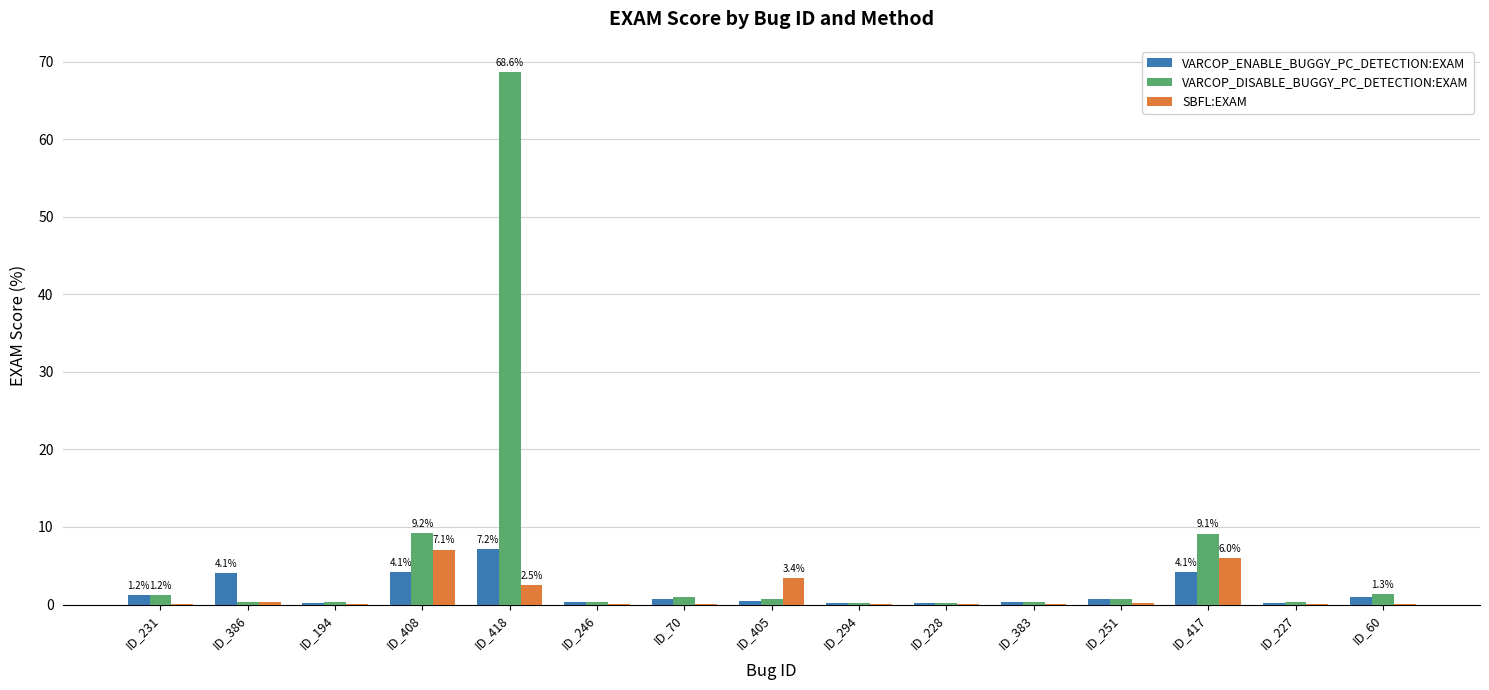

Which series has the largest total across all categories?

VARCOP_DISABLE_BUGGY_PC_DETECTION:EXAM